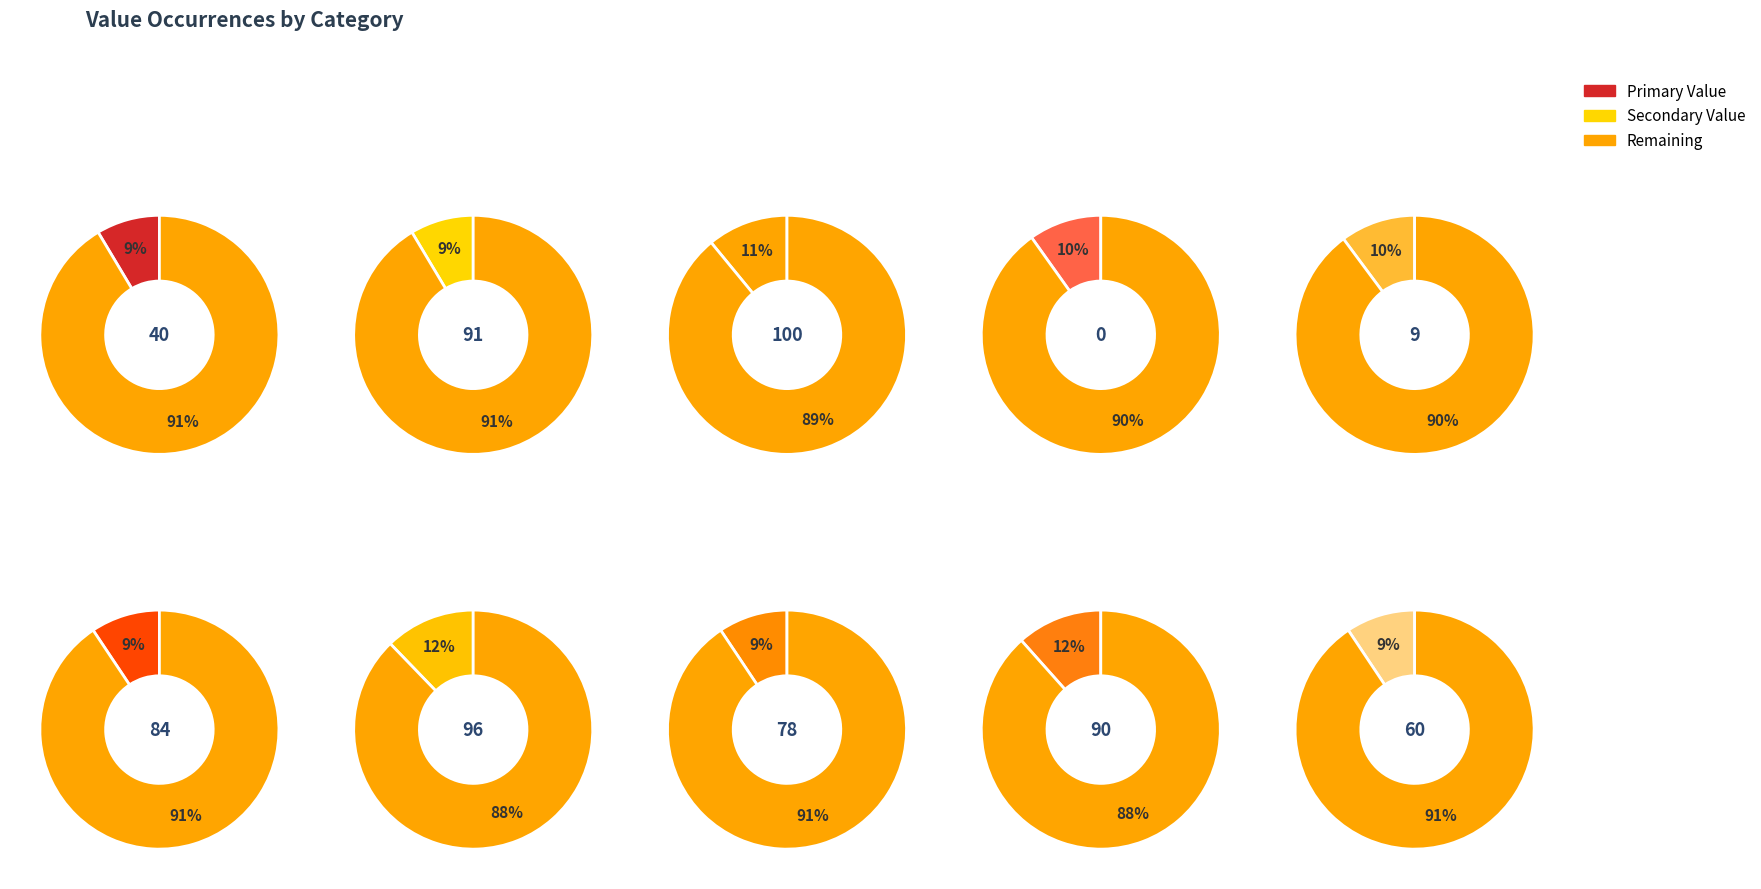

How much of the chart is everything except 0?

90.2%